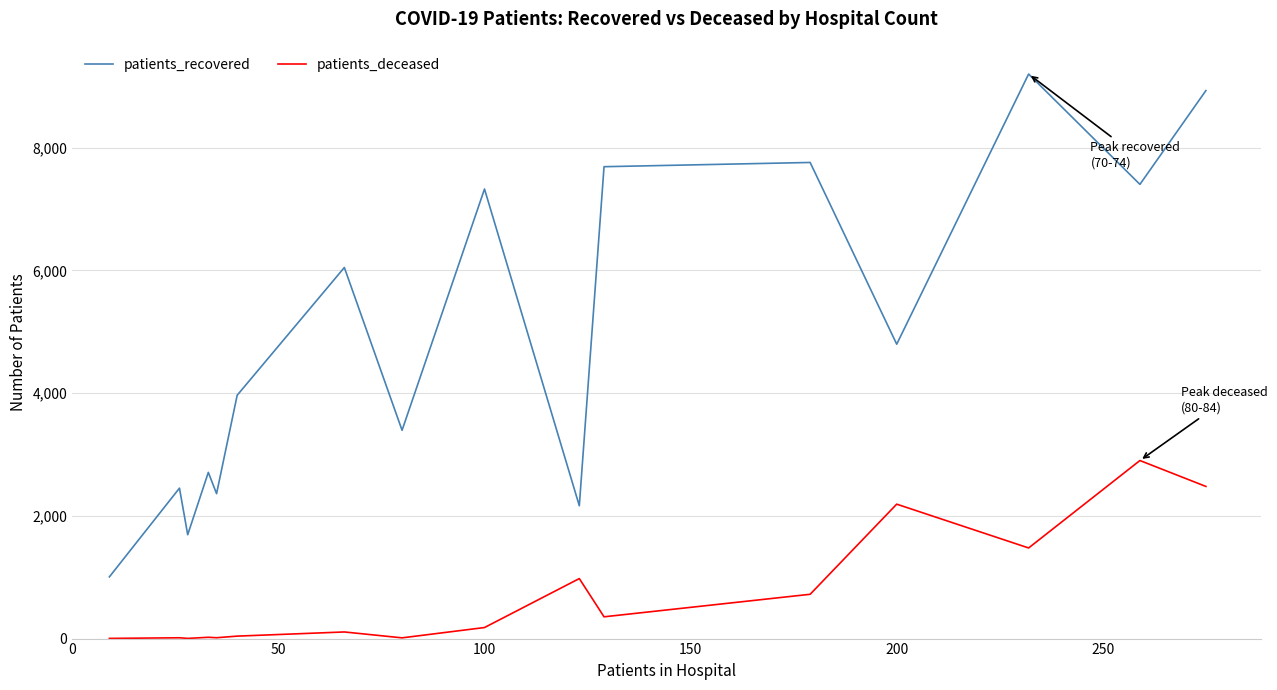

Which series has the largest total across all categories?

patients_recovered